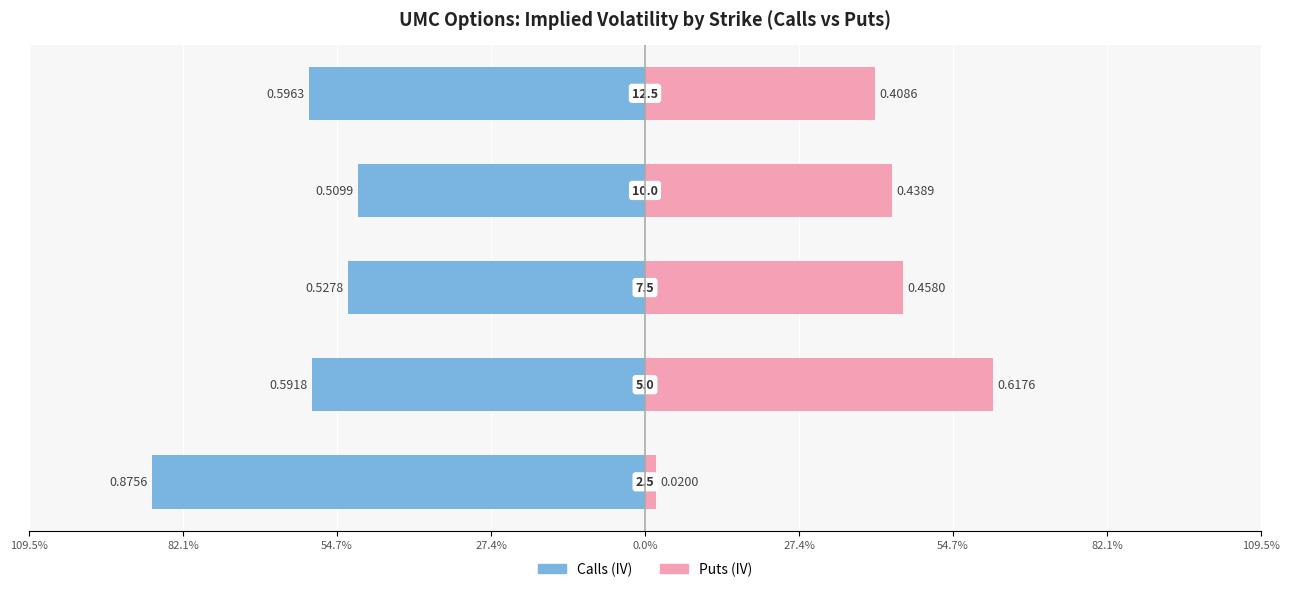

Reading right to left, list all the values displayed in this chart.

Calls (IV): 0.0%=-0.6	27.4%=-0.5	54.7%=-0.5	82.1%=-0.6	109.5%=-0.9
Puts (IV): 0.0%=0.4	27.4%=0.4	54.7%=0.5	82.1%=0.6	109.5%=0.0